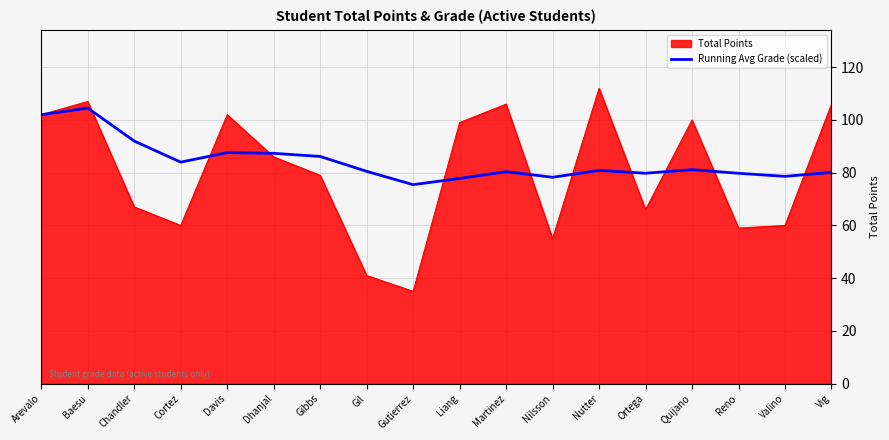

What position from the left is Dhanjal?

6